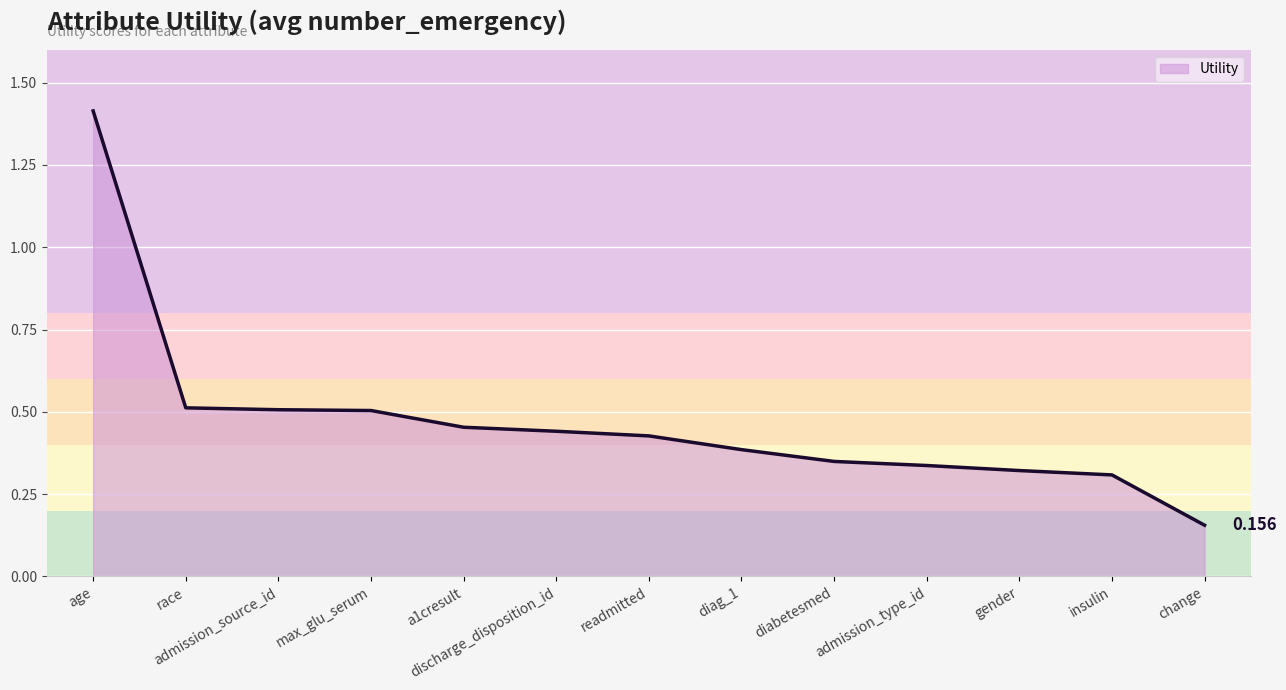

Which category has the highest value across all series?

age